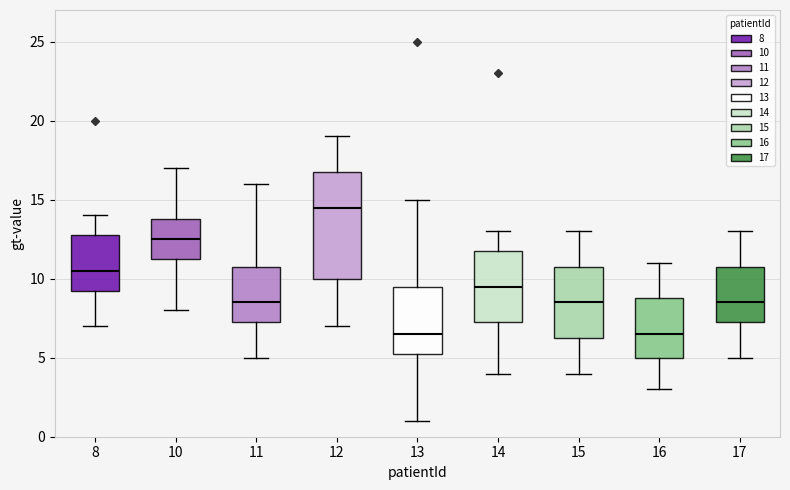

Reading left to right, read every box against the y-axis: the position of its median line, the range the box covers, and the ends of its whiskers. The values are not printed on the chart, so give them approximately, as read against the axis.

8: median 10.5, box 9.5 to 13.0, whiskers 7.0 to 14.0
10: median 12.5, box 11.5 to 14.0, whiskers 8.0 to 17.0
11: median 8.5, box 7.5 to 11.0, whiskers 5.0 to 16.0
12: median 14.5, box 10.0 to 17.0, whiskers 7.0 to 19.0
13: median 6.5, box 5.5 to 9.5, whiskers 1.0 to 15.0
14: median 9.5, box 7.5 to 12.0, whiskers 4.0 to 13.0
15: median 8.5, box 6.5 to 11.0, whiskers 4.0 to 13.0
16: median 6.5, box 5.0 to 9.0, whiskers 3.0 to 11.0
17: median 8.5, box 7.5 to 11.0, whiskers 5.0 to 13.0